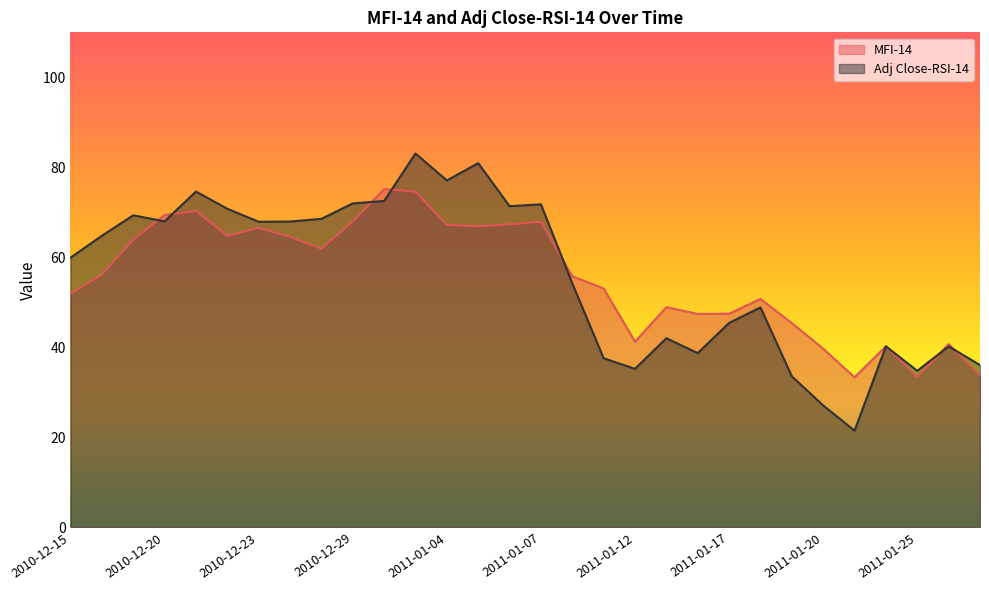

Reading right to left, transcribe all the data shown in this chart.

MFI-14: 2011-01-27=33.8	2011-01-26=40.7	2011-01-25=33.3	2011-01-24=40.2	2011-01-21=33.3	2011-01-20=39.7	2011-01-19=45.4	2011-01-18=50.8	2011-01-17=47.5	2011-01-14=47.4	2011-01-13=48.9	2011-01-12=41.3	2011-01-11=53.1	2011-01-10=55.8	2011-01-07=67.9	2011-01-06=67.3	2011-01-05=66.9	2011-01-04=67.2	2011-01-03=74.6	2010-12-30=75.2	2010-12-29=68.0	2010-12-28=61.9	2010-12-27=64.6	2010-12-23=66.6	2010-12-22=64.8	2010-12-21=70.3	2010-12-20=69.4	2010-12-17=63.9	2010-12-16=56.2	2010-12-15=51.9
Adj Close-RSI-14: 2011-01-27=36.1	2011-01-26=40.2	2011-01-25=34.8	2011-01-24=40.2	2011-01-21=21.5	2011-01-20=27.1	2011-01-19=33.6	2011-01-18=48.9	2011-01-17=45.4	2011-01-14=38.7	2011-01-13=42.0	2011-01-12=35.2	2011-01-11=37.6	2011-01-10=54.2	2011-01-07=71.8	2011-01-06=71.4	2011-01-05=80.9	2011-01-04=77.1	2011-01-03=83.1	2010-12-30=72.5	2010-12-29=72.0	2010-12-28=68.6	2010-12-27=68.0	2010-12-23=67.9	2010-12-22=70.8	2010-12-21=74.6	2010-12-20=68.0	2010-12-17=69.3	2010-12-16=64.8	2010-12-15=59.9